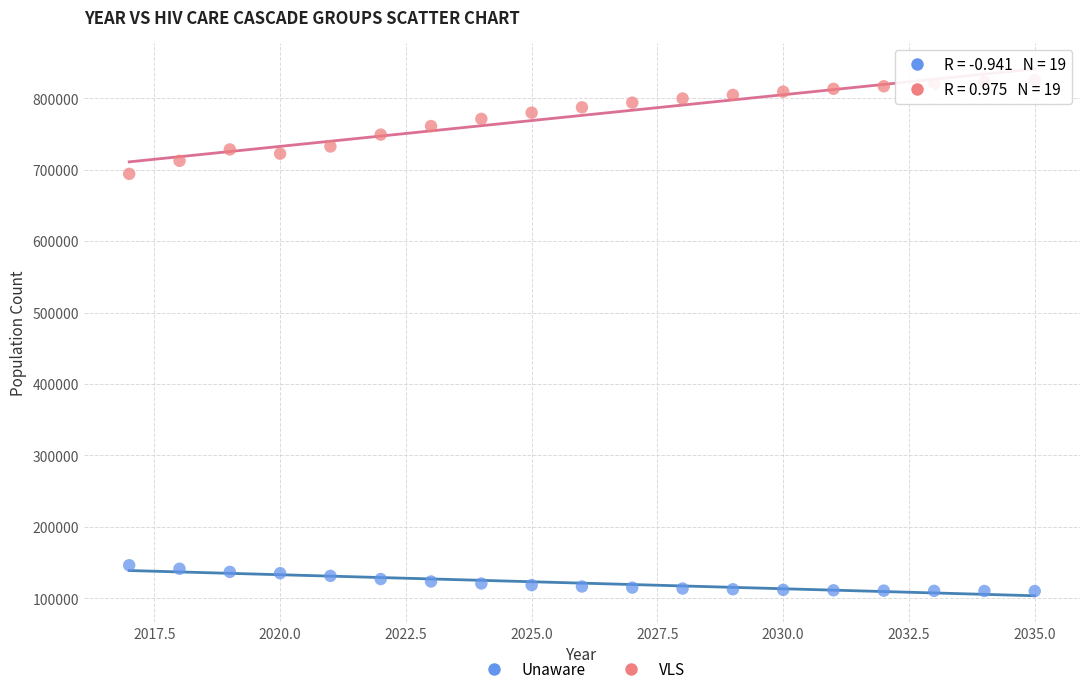

Across all data points, what is the range of Y values (max minus min)?

715116